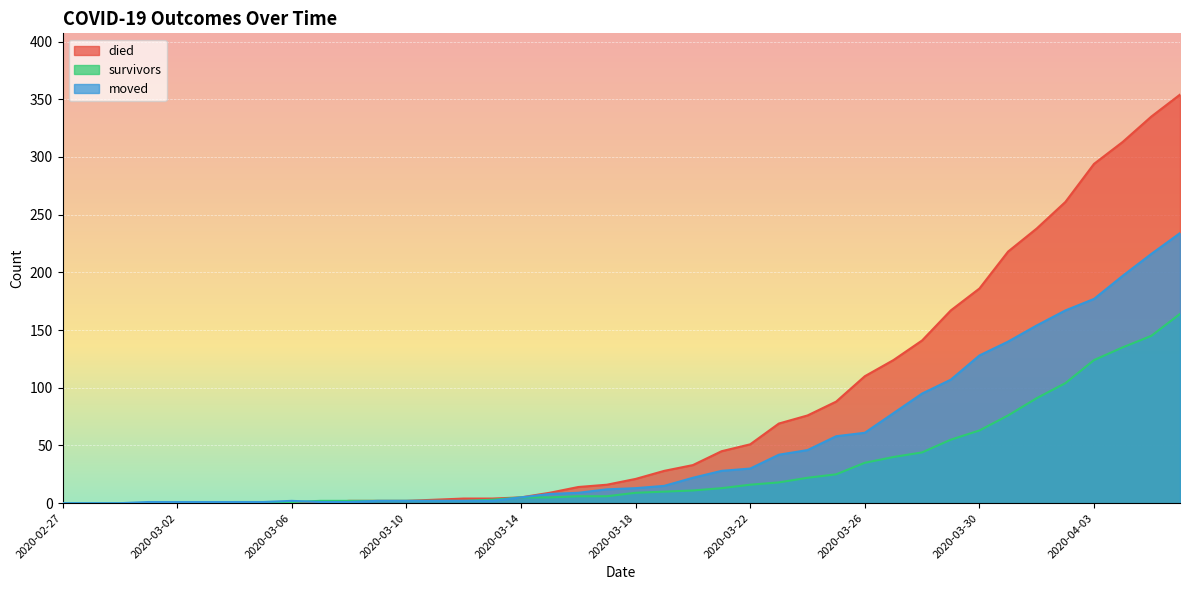

True or false: died and survivors intersect in this chart.

False